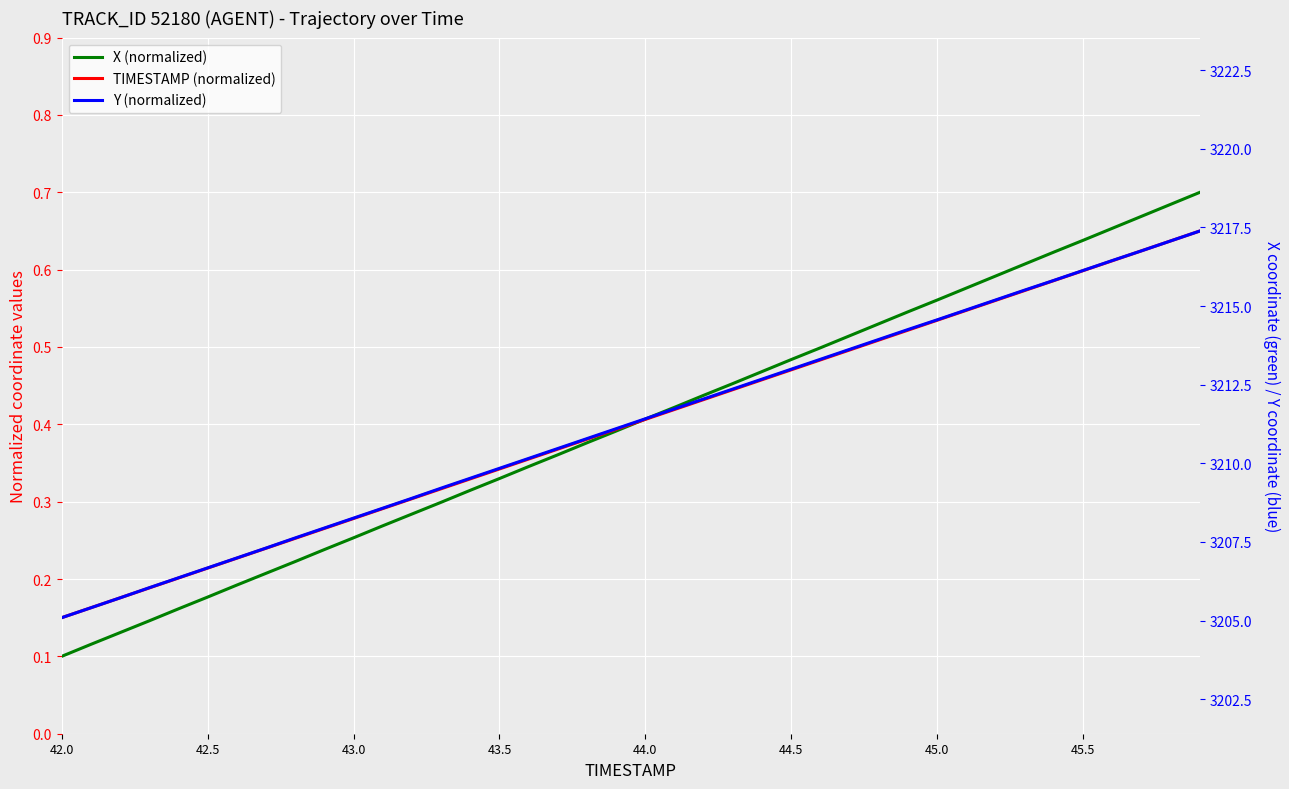

At how many categories does at least one series exceed 0?

40